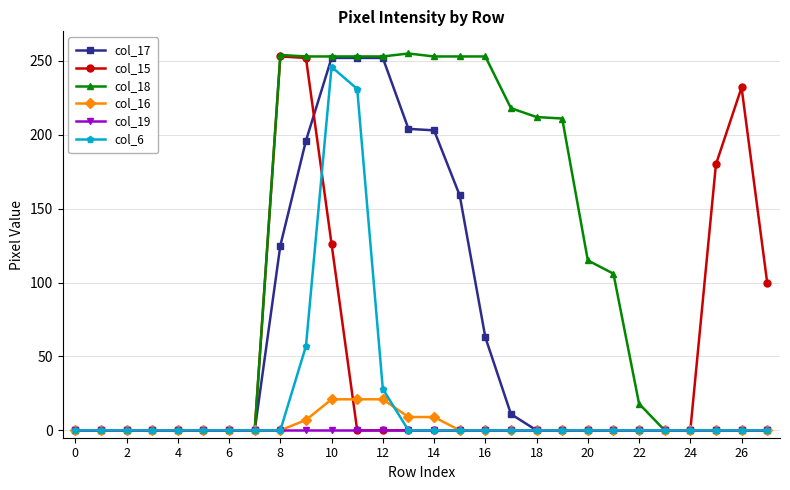

Which series has the largest total across all categories?

col_18